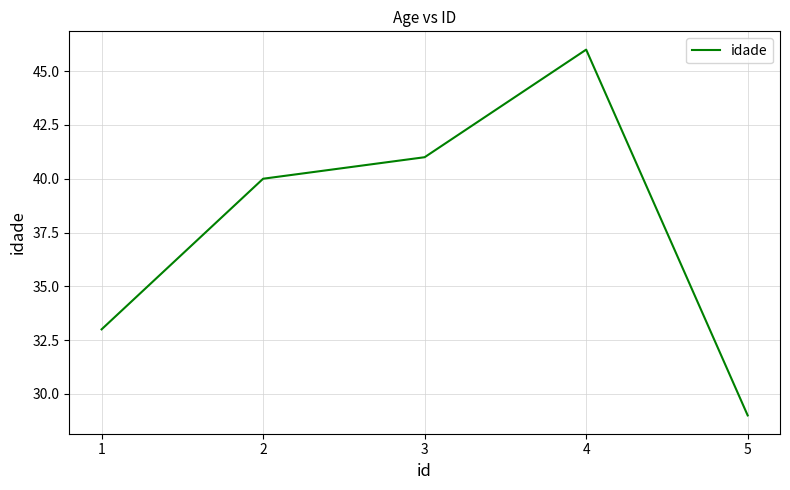

Read the value at 1.

33